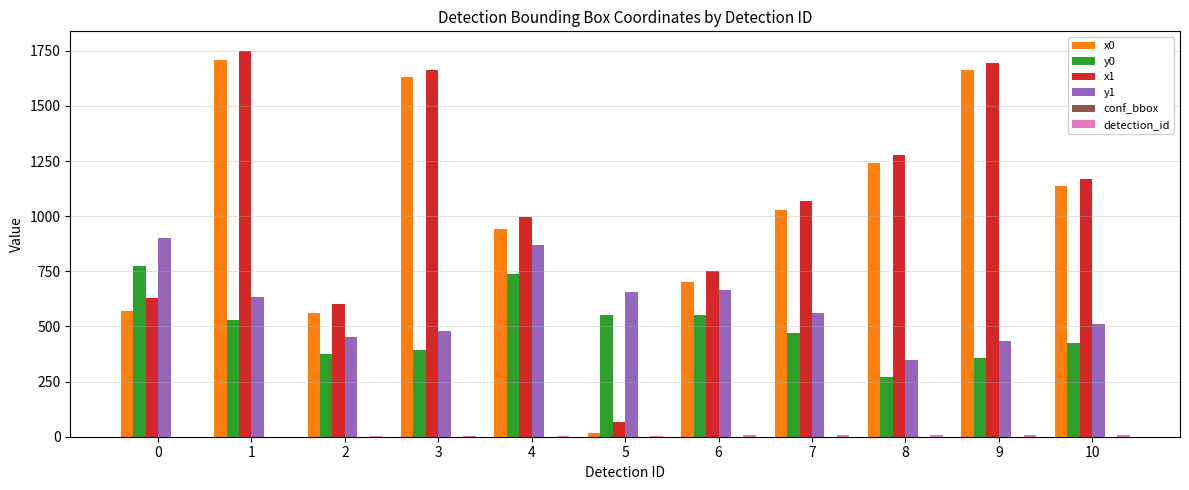

The x0 series shows 366.6 at 0. True or false?

False